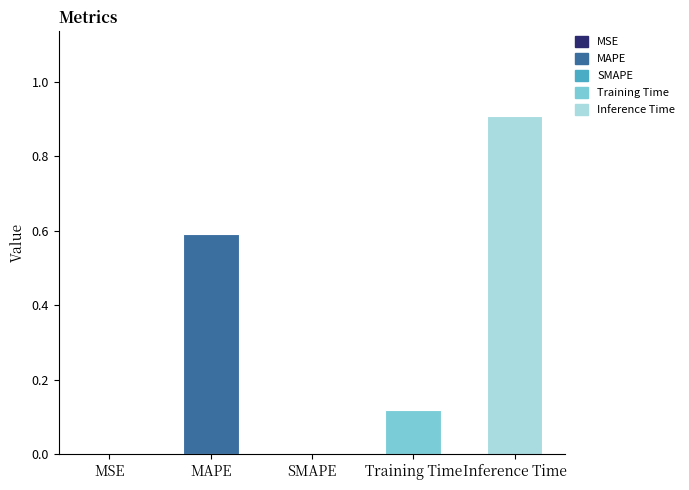

Are the bars horizontal?

No